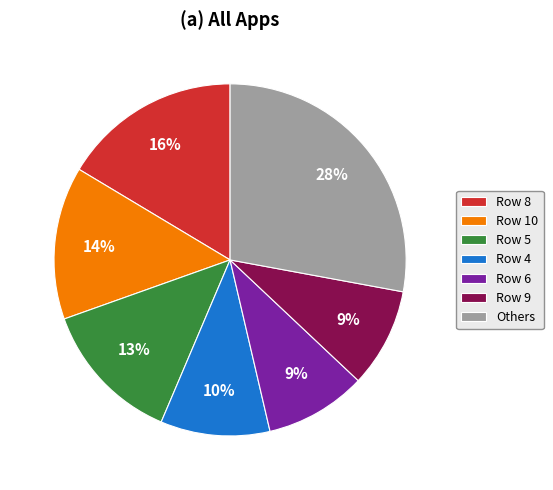

To the nearest percent, what is the combined percentage of Row 9 and Row 10?

23%